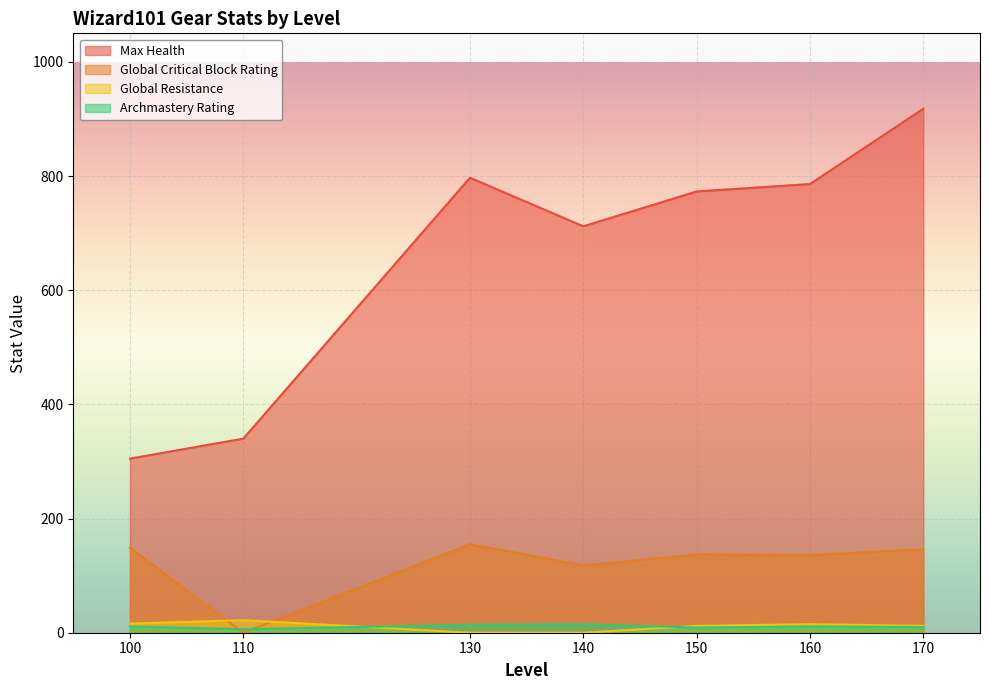

True or false: Global Resistance and Max Health cross at least once.

False